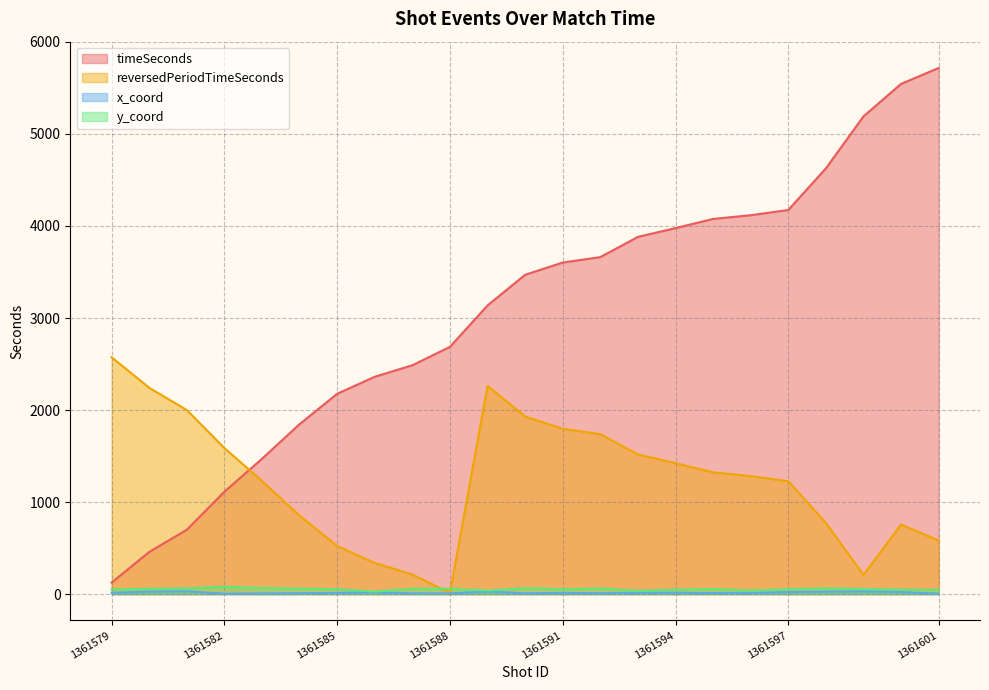

How many intersections are there between timeSeconds and reversedPeriodTimeSeconds?

1